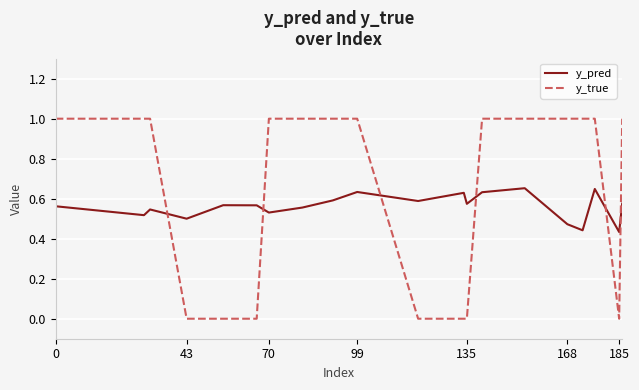

How many interior local valleys does the y_pred series have?

7